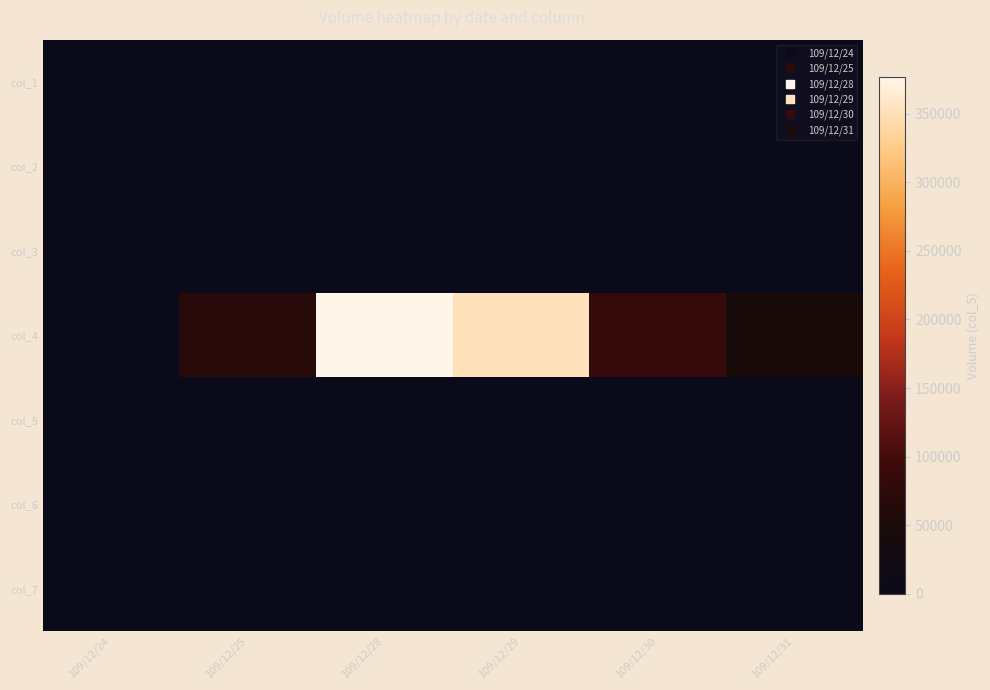

Which has a higher value, 109/12/31 or 109/12/28?

109/12/31